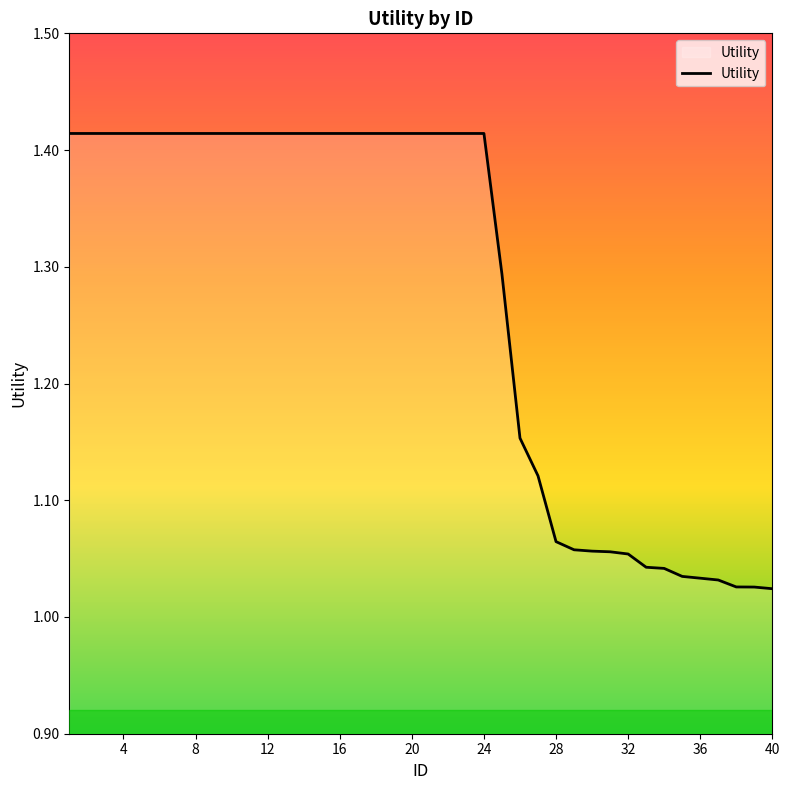

What is the difference between the maximum and minimum values?

0.4